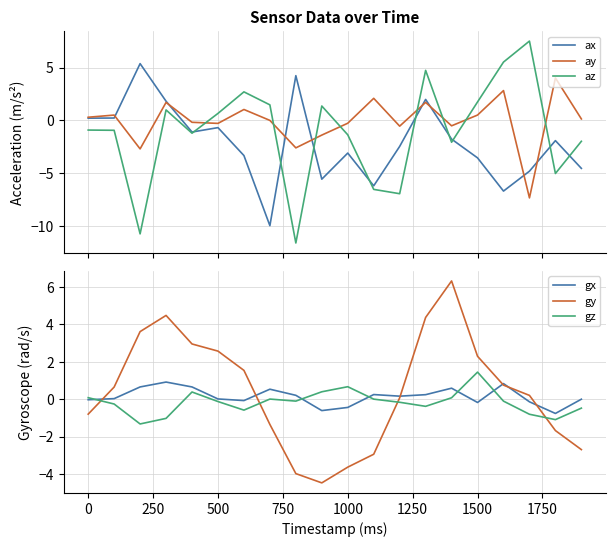

After their last crossing, which series has the higher values: gy or gz?

gz